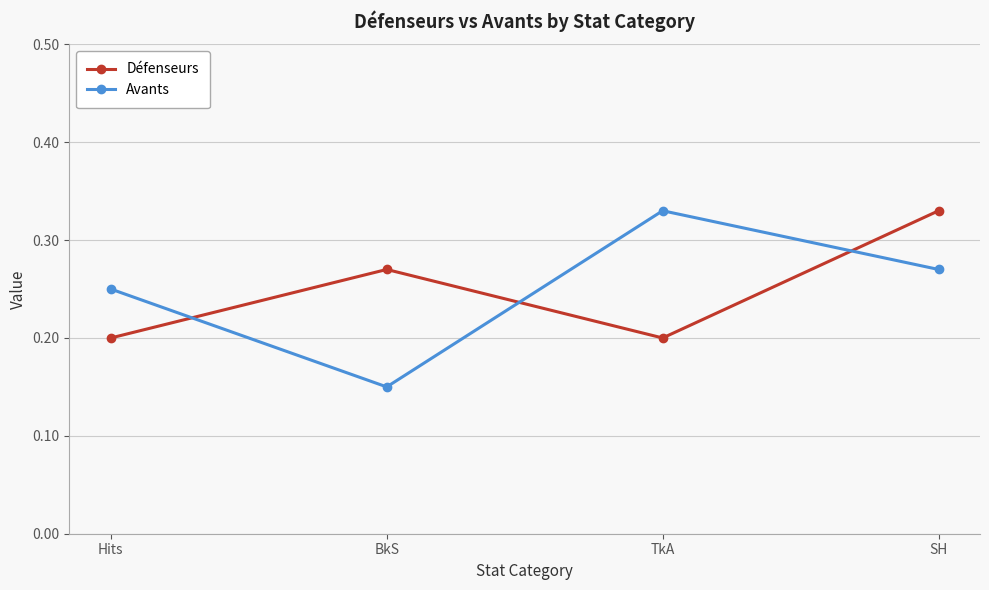

What is the total value across all series at BkS?

0.4